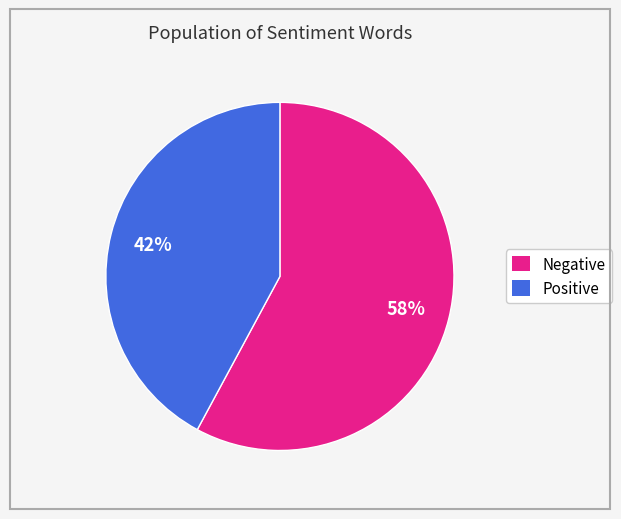

What is the ratio of the value at Negative to the value at Positive?

1.4